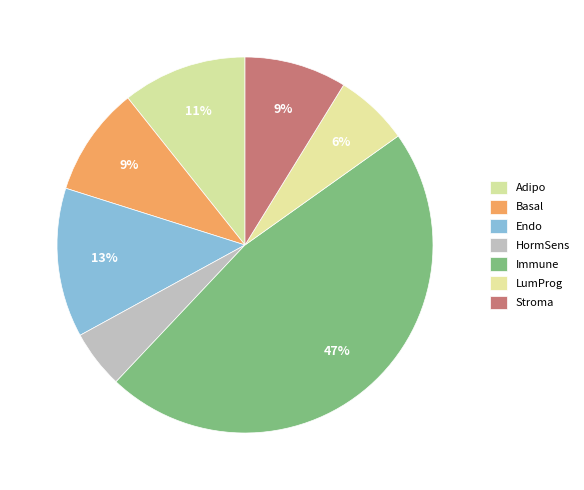

True or false: Adipo accounts for 22% of the total.

False